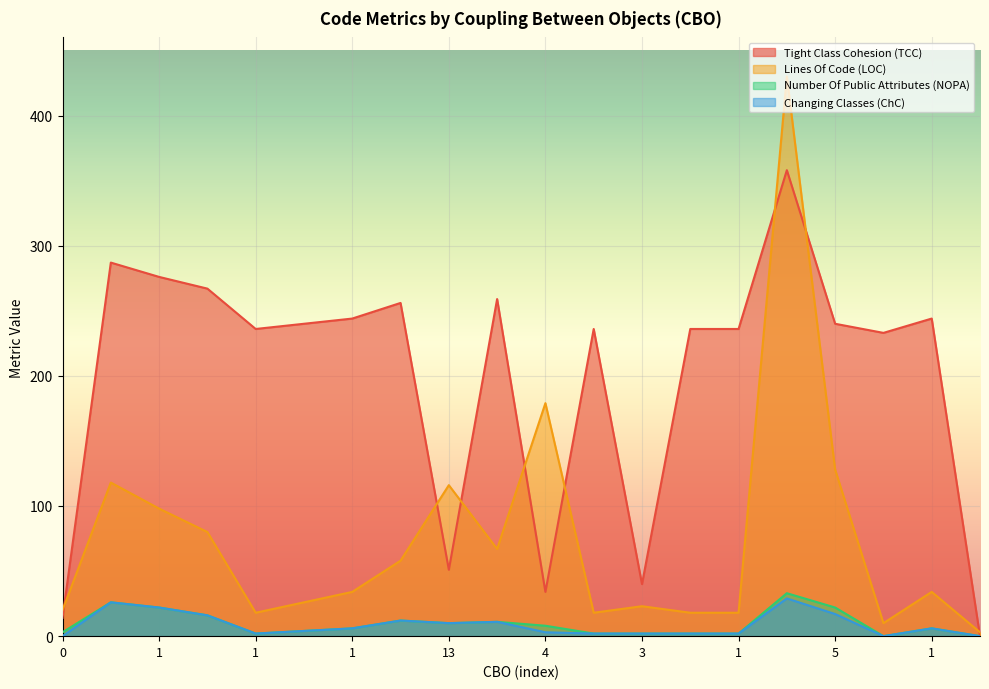

What is the greatest value displayed?

430